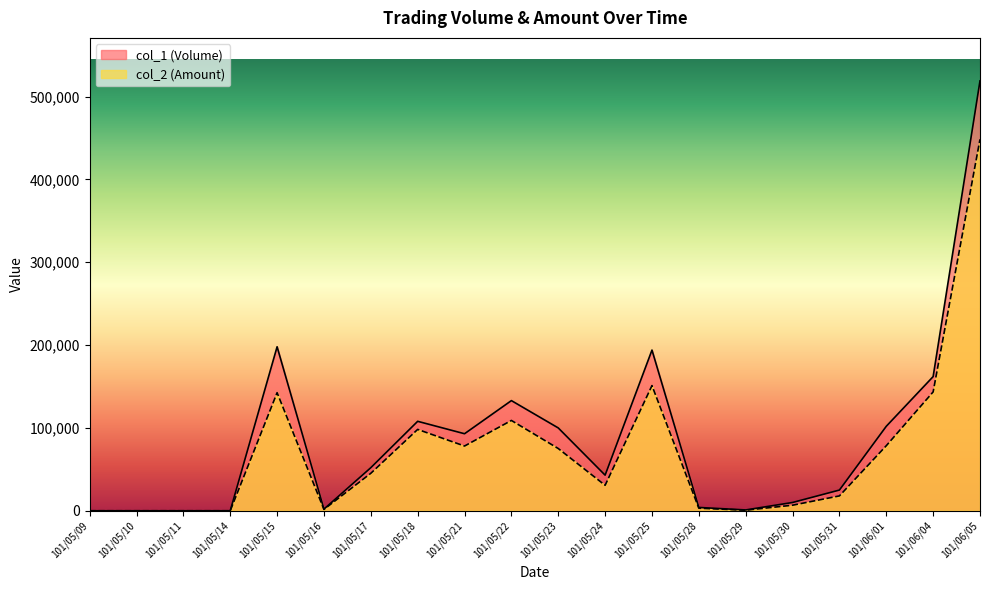

What are all the series names shown in the legend?

col_1 (Volume), col_2 (Amount)